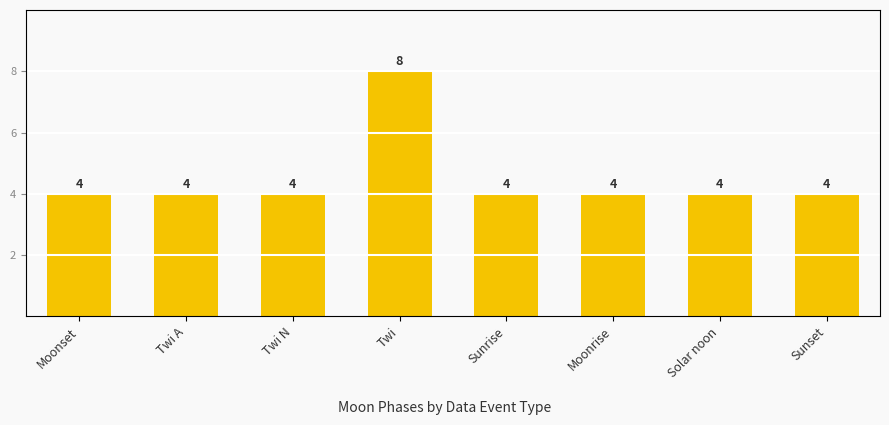

Rank the categories by value from lowest to highest.

Moonset, Twi A, Twi N, Sunrise, Moonrise, Solar noon, Sunset, Twi